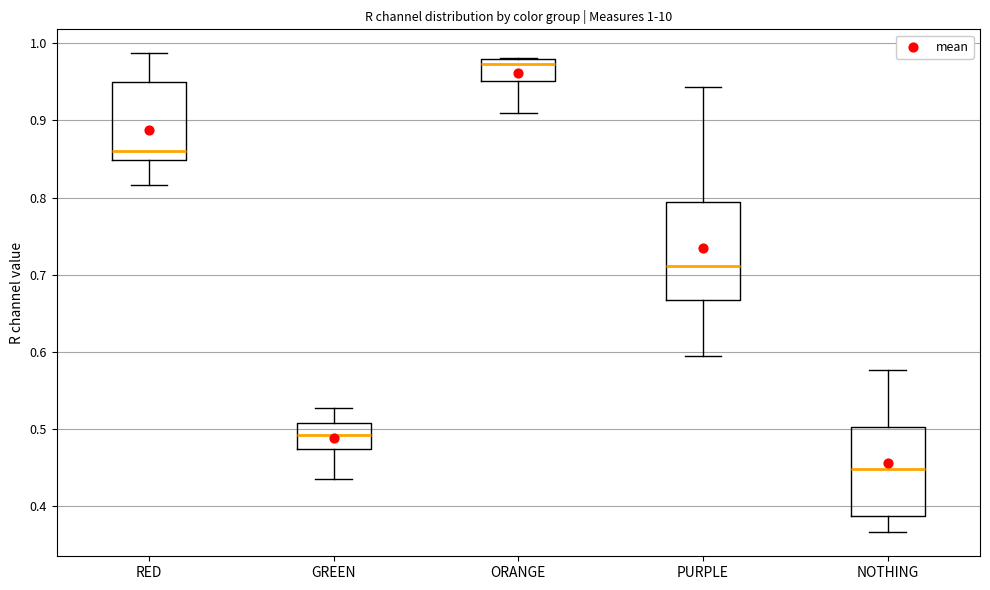

Which box has the lowest median line?

NOTHING